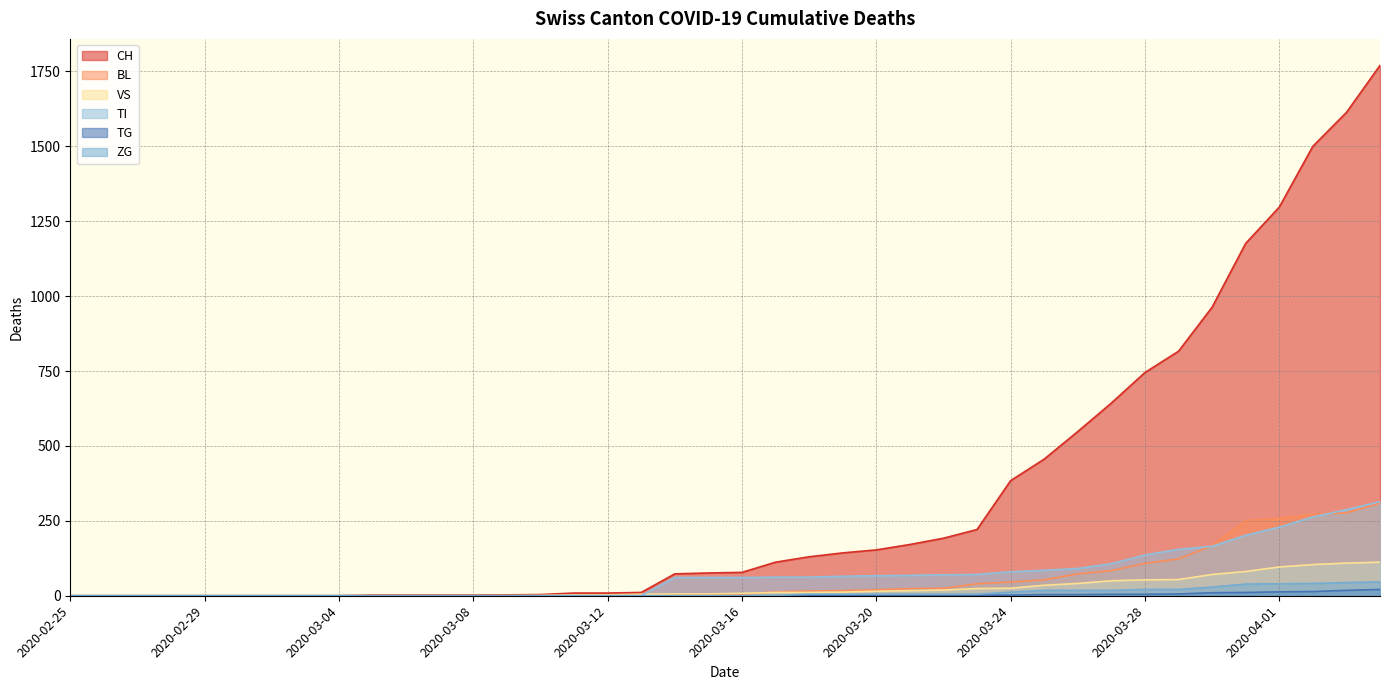

Is the value of VS at 2020-03-19 greater than the value of TG at 2020-03-26?

Yes